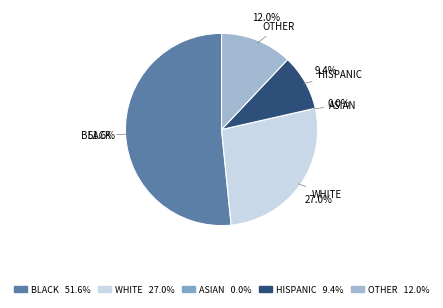

How many slices are in this pie chart?

5